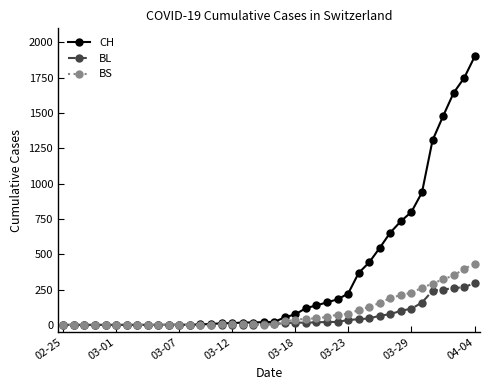

Which series has the widest spread of values?

CH